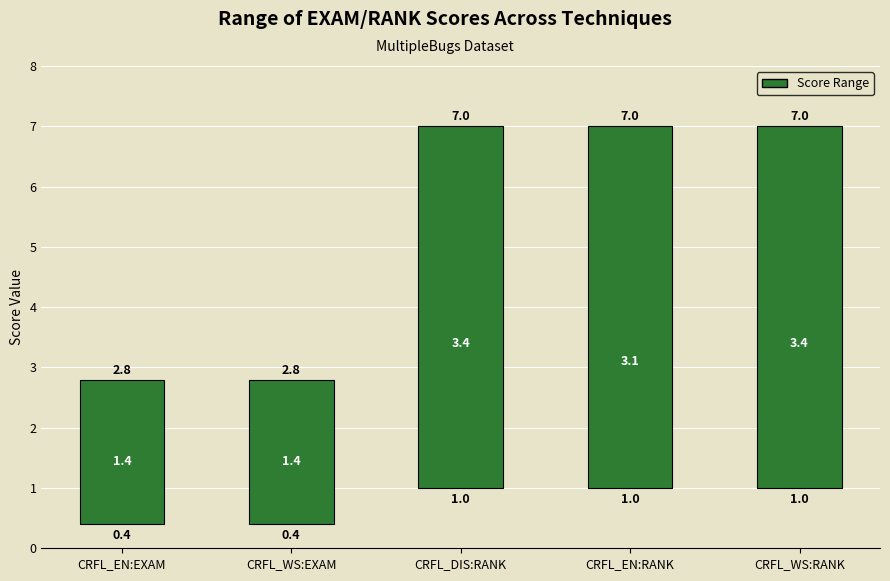

At which category does the chart reach its minimum across all series?

CRFL_EN:EXAM